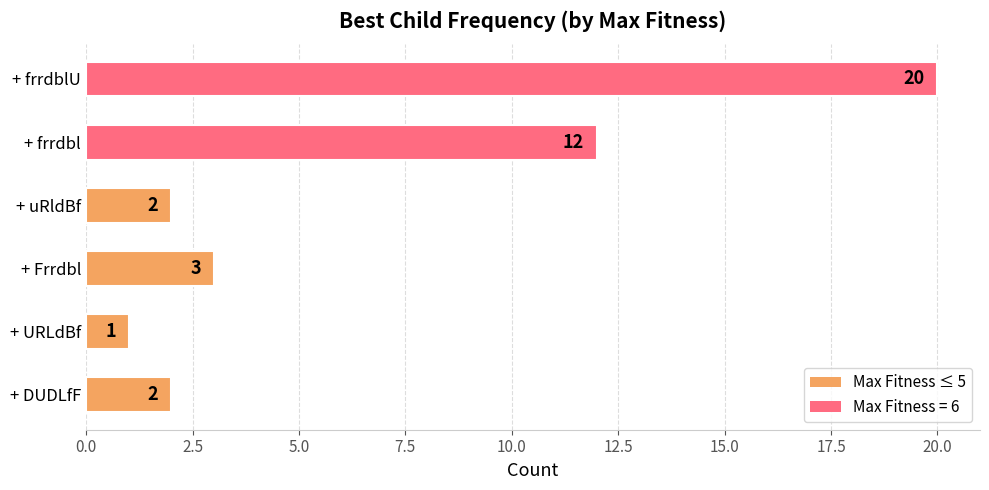

Reading bottom to top, extract all data points from this chart.

2	1	3	2	12	20